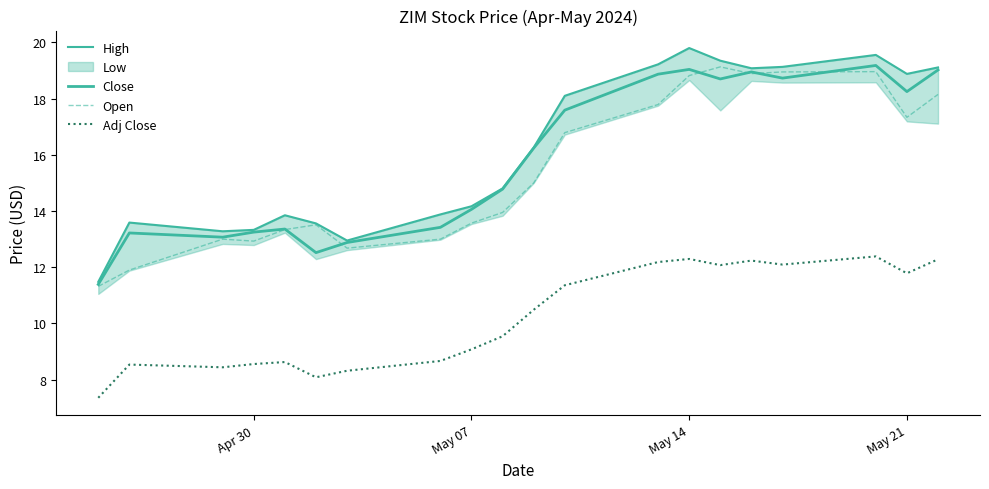

True or false: Adj Close has more than 1 points higher than both neighbors.

True